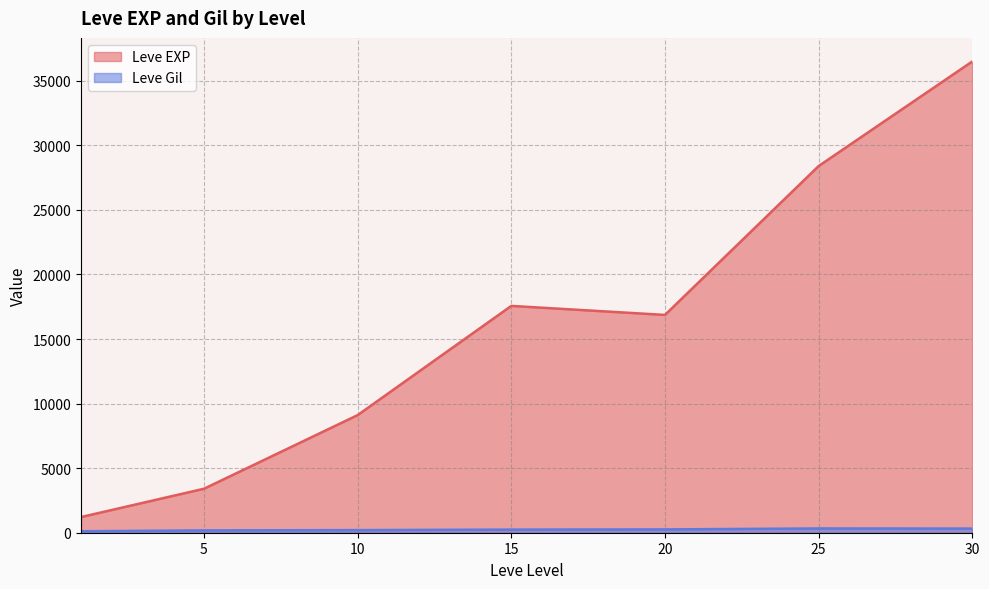

True or false: Leve Gil and Leve EXP cross at least once.

False